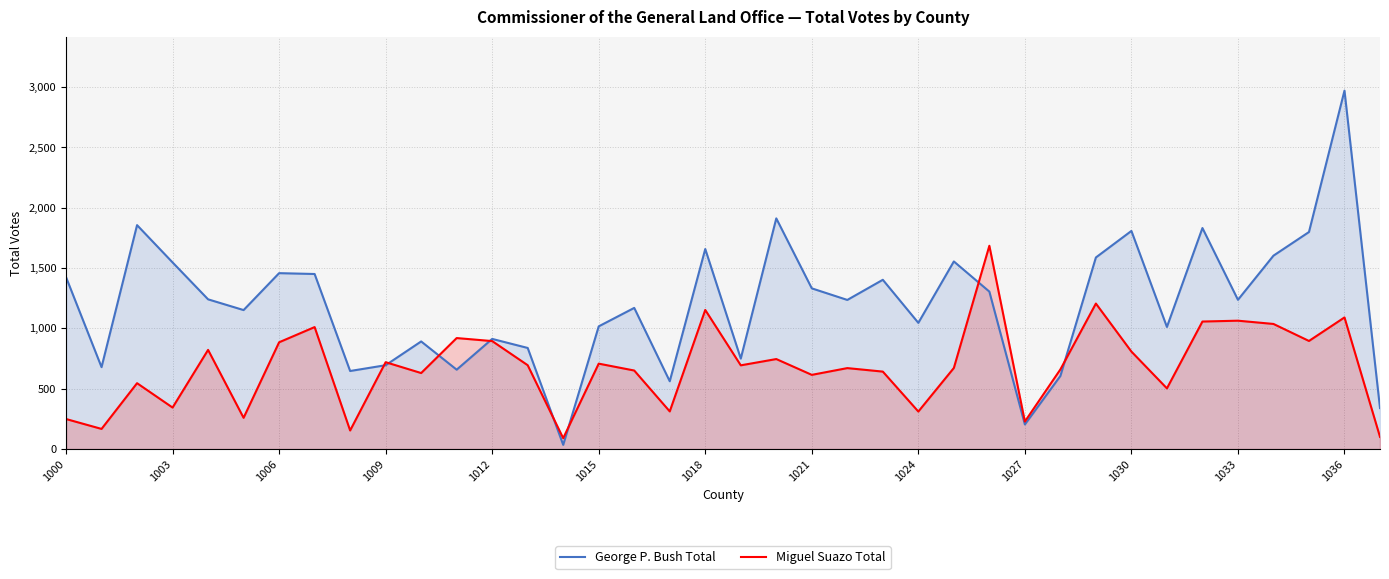

How many values in the George P. Bush Total series are below 1237?

19